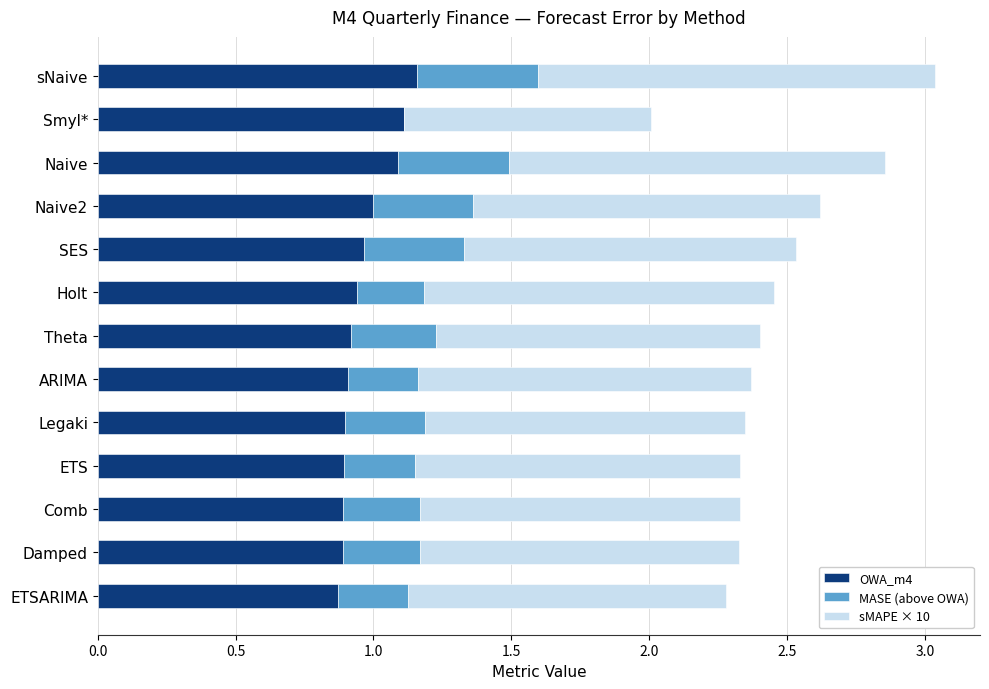

The value of OWA_m4 at Damped is 0.9. True or false?

True